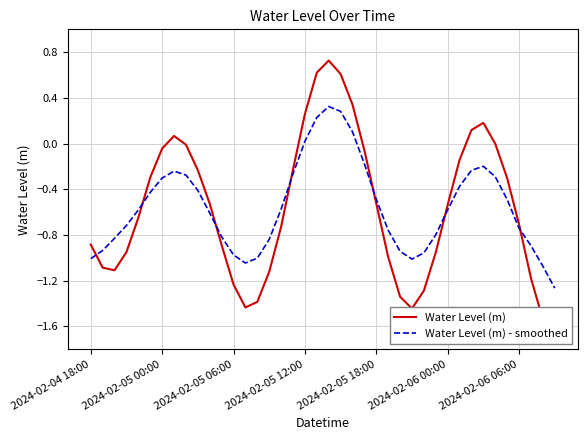

Reading right to left, extract all data points from this chart.

Water Level (m): -1.6	-1.5	-1.2	-0.7	-0.3	-0.0	0.2	0.1	-0.1	-0.5	-1.0	-1.3	-1.4	-1.3	-1.0	-0.5	-0.1	0.3	0.6	0.7	0.6	0.3	-0.2	-0.7	-1.1	-1.4	-1.4	-1.2	-0.9	-0.5	-0.2	-0.0	0.1	-0.0	-0.3	-0.6	-0.9	-1.1	-1.1	-0.9
Water Level (m) - smoothed: -1.3	-1.1	-0.9	-0.7	-0.5	-0.3	-0.2	-0.2	-0.4	-0.6	-0.8	-1.0	-1.0	-0.9	-0.8	-0.5	-0.2	0.1	0.3	0.3	0.2	0.0	-0.3	-0.6	-0.8	-1.0	-1.0	-1.0	-0.8	-0.6	-0.4	-0.3	-0.2	-0.3	-0.4	-0.6	-0.7	-0.8	-0.9	-1.0